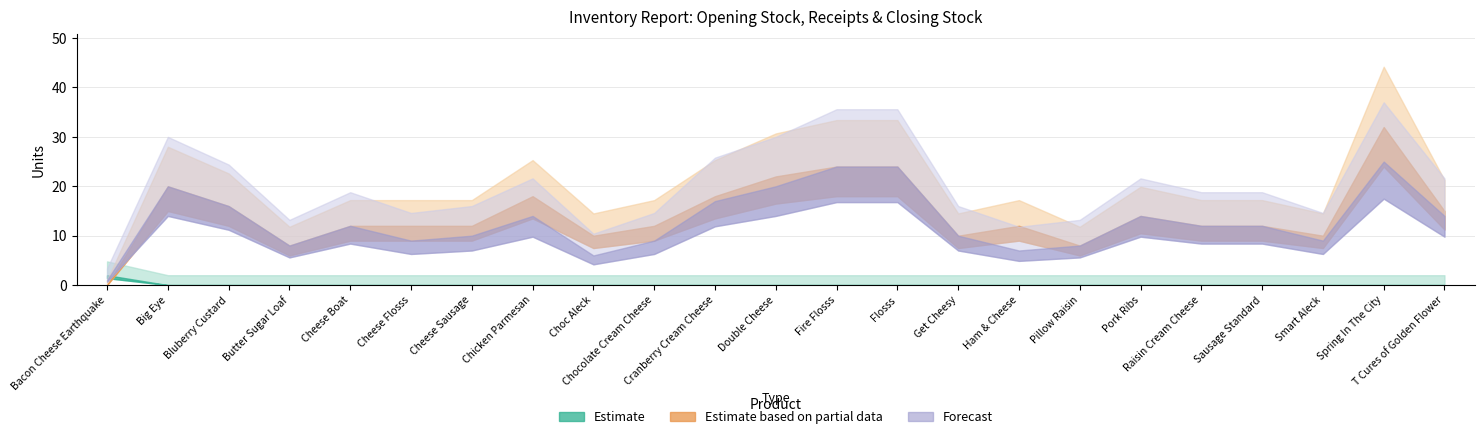

What is the difference between the maximum and minimum values in the Nhap (Estimate based on partial data) series?

32